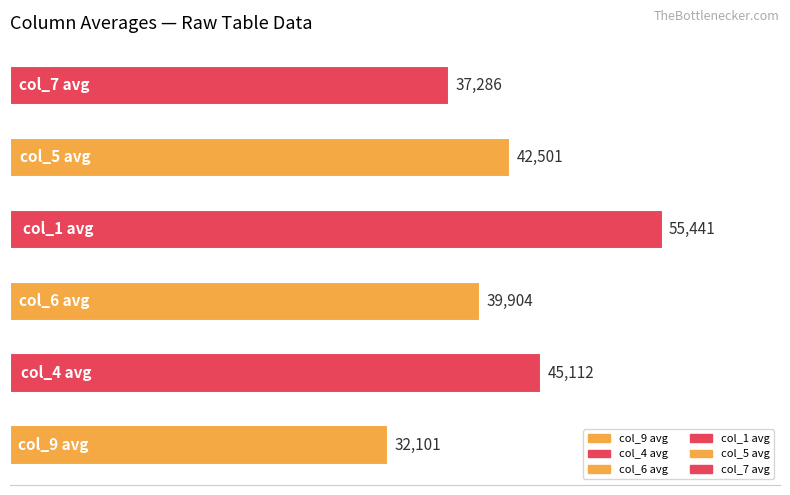

What is the maximum value shown in the chart?

55440.5